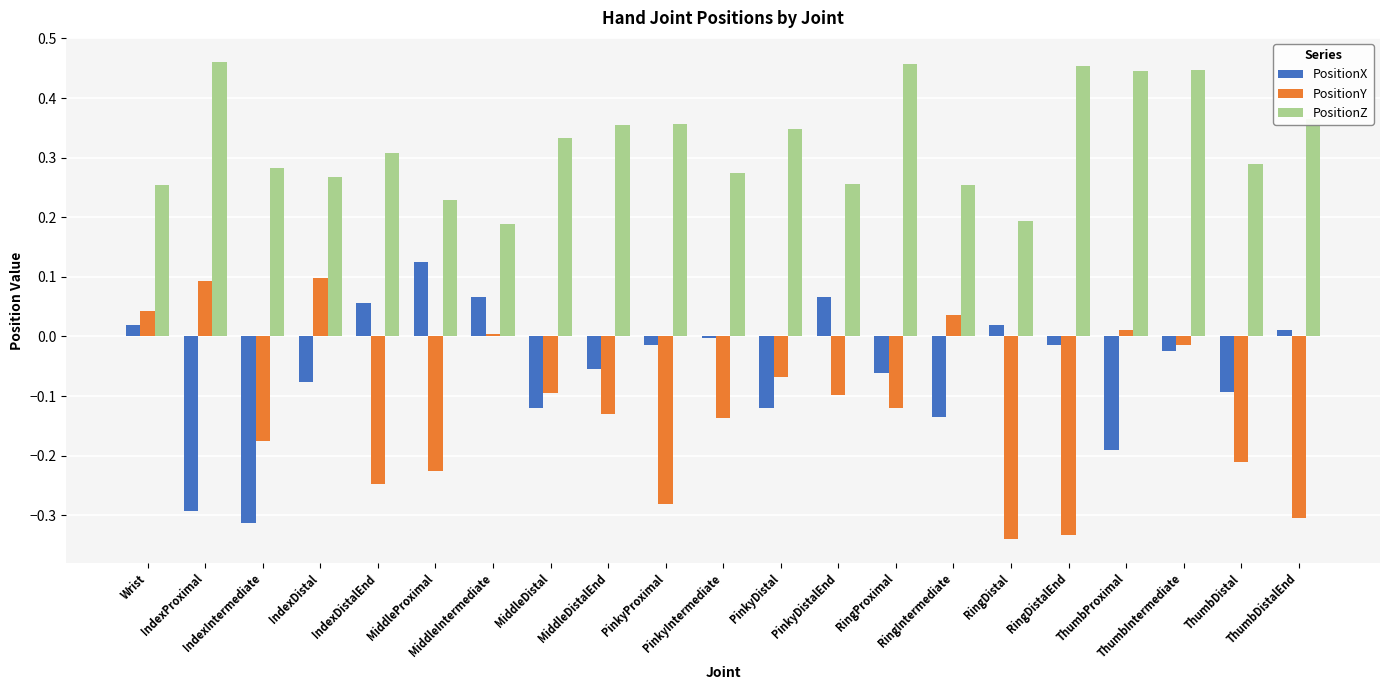

What are all the series names shown in the legend?

PositionX, PositionY, PositionZ